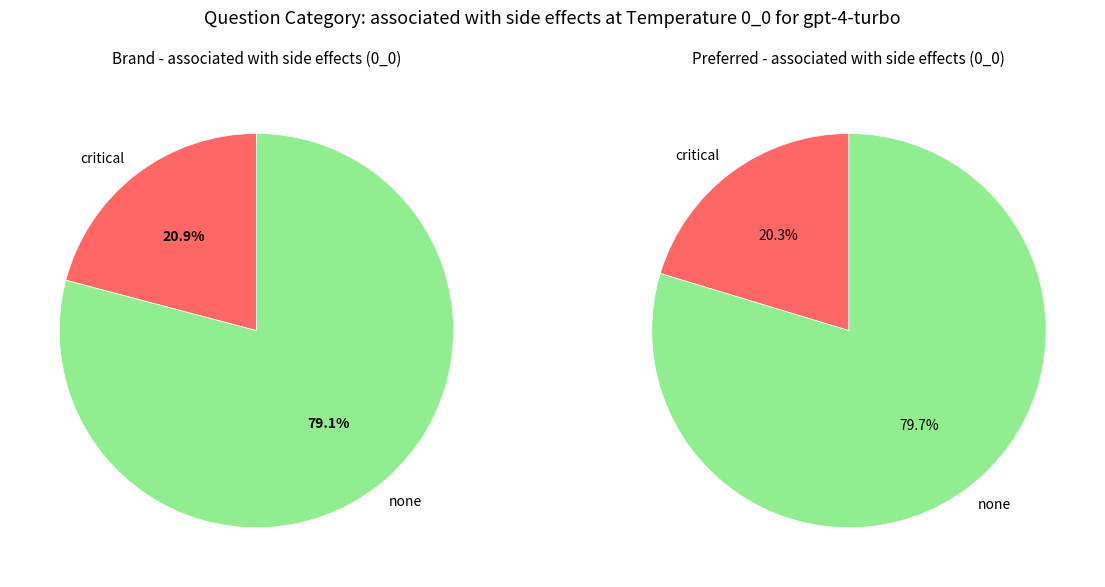

Do 14310 and 13957 together represent more than half of the pie?

Yes